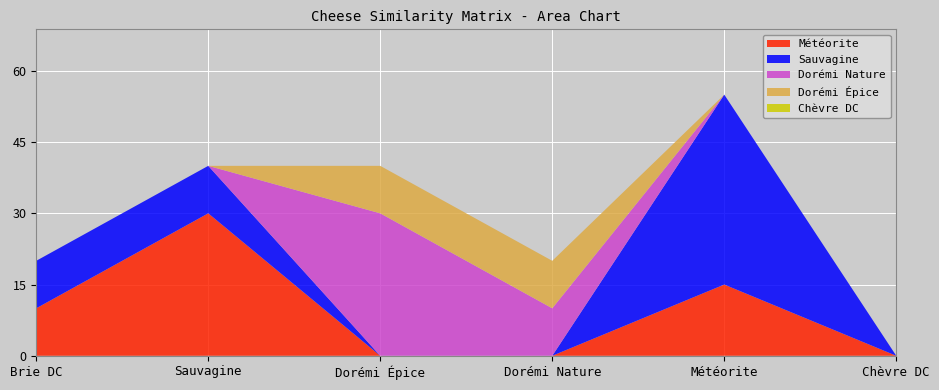

Reading left to right, extract all data points from this chart.

Météorite: 10	30	0	0	15	0
Sauvagine: 10	10	0	0	40	0
Dorémi Nature: 0	0	30	10	0	0
Dorémi Épice: 0	0	10	10	0	0
Chèvre DC: 0	0	0	0	0	0